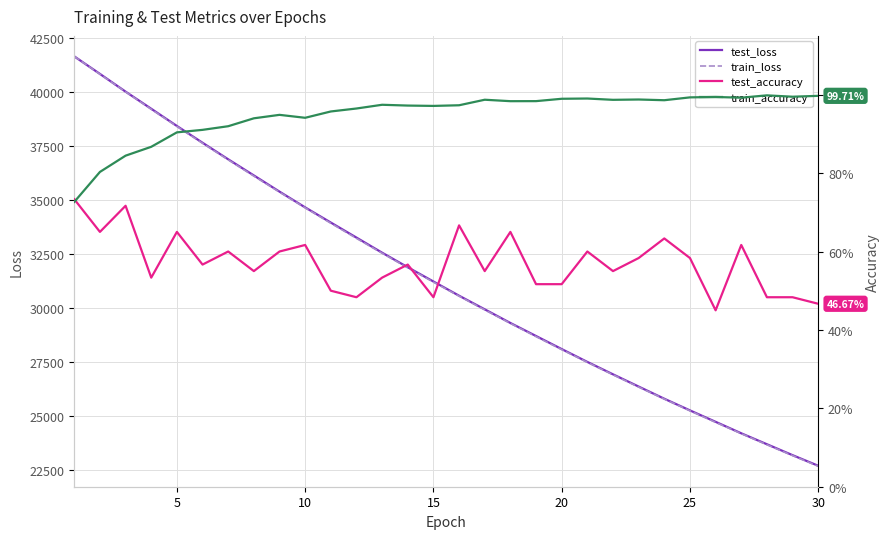

What is the smallest value displayed?

0.4